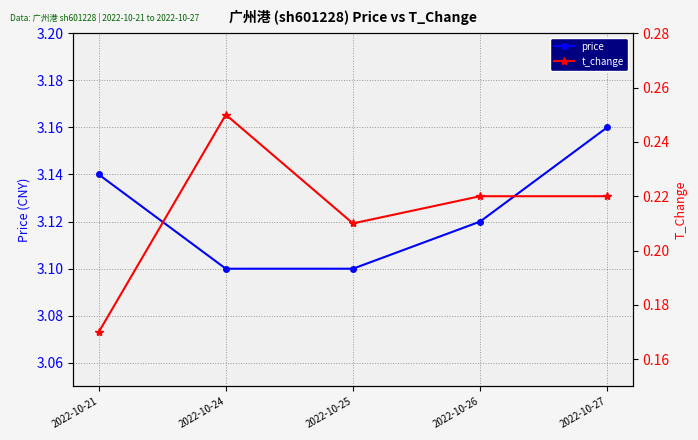

Reading left to right, what are all the values shown in this chart?

price: 3.1	3.1	3.1	3.1	3.2
t_change: 0.2	0.2	0.2	0.2	0.2